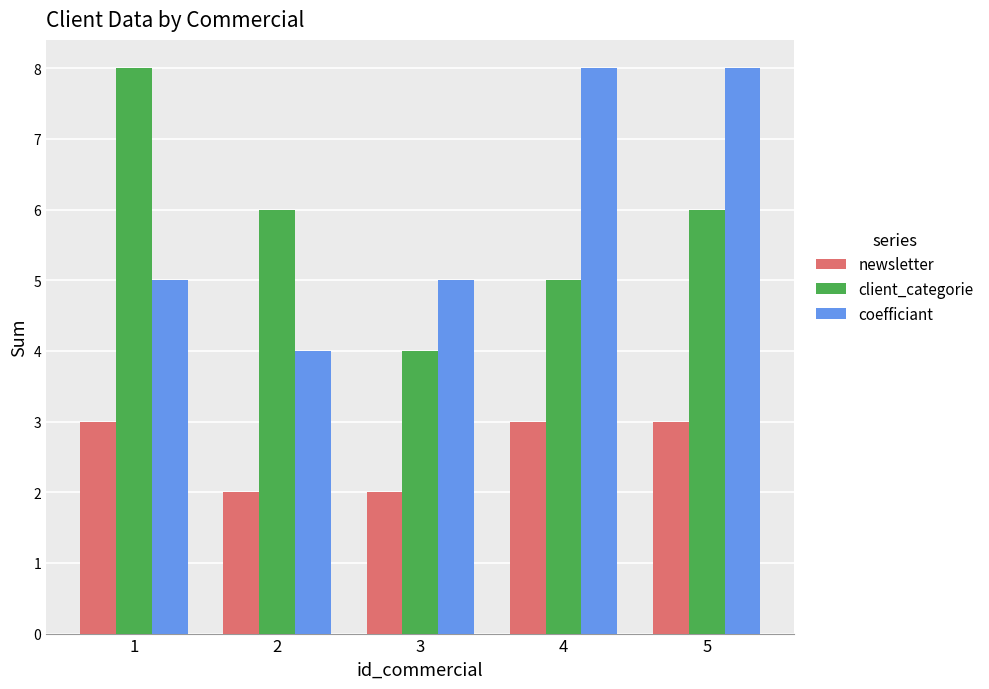

Count the number of data series in this chart.

3